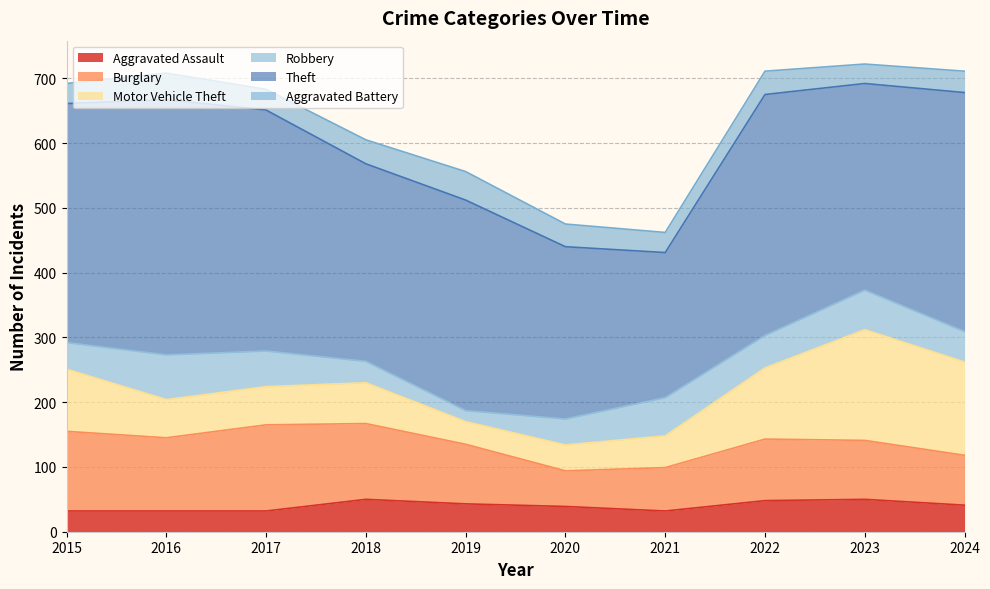

Which series has the largest range (max minus min)?

Theft